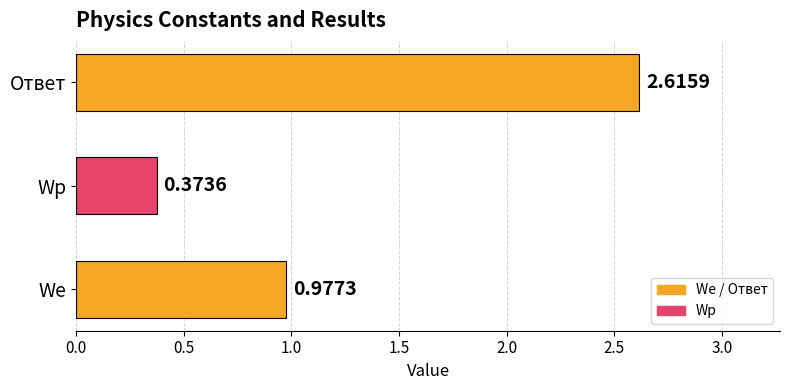

Rank the categories by value from lowest to highest.

Wp, We, Ответ